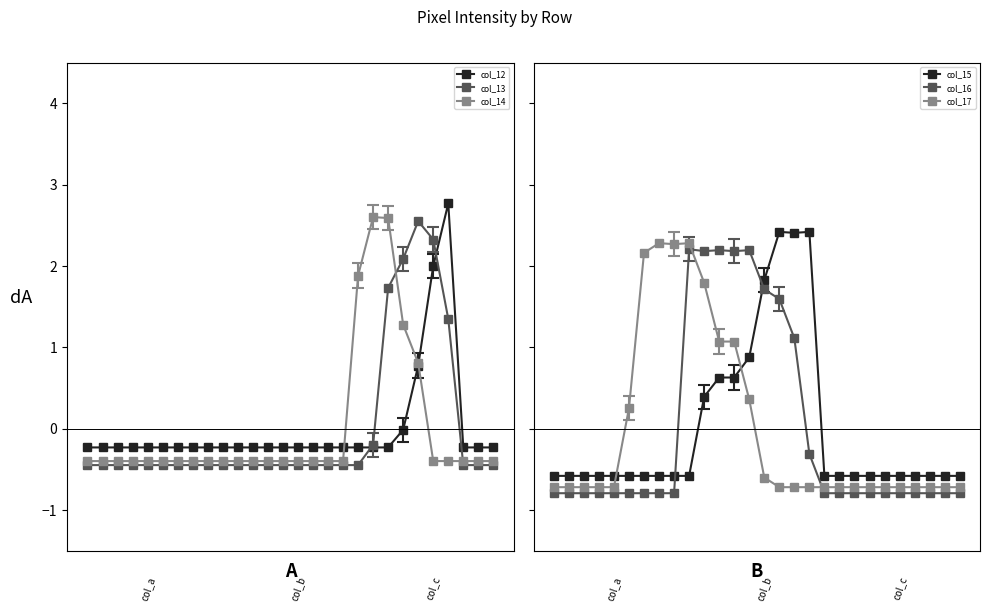

Reading left to right, what are all the values shown in this chart?

col_12: -0.2	-0.2	-0.2	-0.2	-0.2	-0.2	-0.2	-0.2	-0.2	-0.2	-0.2	-0.2	-0.2	-0.2	-0.2	-0.2	-0.2	-0.2	-0.2	-0.2	-0.2	-0.0	0.8	2.0	2.8	-0.2	-0.2	-0.2
col_13: -0.4	-0.4	-0.4	-0.4	-0.4	-0.4	-0.4	-0.4	-0.4	-0.4	-0.4	-0.4	-0.4	-0.4	-0.4	-0.4	-0.4	-0.4	-0.4	-0.2	1.7	2.1	2.6	2.3	1.3	-0.4	-0.4	-0.4
col_14: -0.4	-0.4	-0.4	-0.4	-0.4	-0.4	-0.4	-0.4	-0.4	-0.4	-0.4	-0.4	-0.4	-0.4	-0.4	-0.4	-0.4	-0.4	1.9	2.6	2.6	1.3	0.8	-0.4	-0.4	-0.4	-0.4	-0.4
col_15: -0.6	-0.6	-0.6	-0.6	-0.6	-0.6	-0.6	-0.6	-0.6	-0.6	0.4	0.6	0.6	0.9	1.8	2.4	2.4	2.4	-0.6	-0.6	-0.6	-0.6	-0.6	-0.6	-0.6	-0.6	-0.6	-0.6
col_16: -0.8	-0.8	-0.8	-0.8	-0.8	-0.8	-0.8	-0.8	-0.8	2.2	2.2	2.2	2.2	2.2	1.7	1.6	1.1	-0.3	-0.8	-0.8	-0.8	-0.8	-0.8	-0.8	-0.8	-0.8	-0.8	-0.8
col_17: -0.7	-0.7	-0.7	-0.7	-0.7	0.3	2.2	2.3	2.3	2.3	1.8	1.1	1.1	0.4	-0.6	-0.7	-0.7	-0.7	-0.7	-0.7	-0.7	-0.7	-0.7	-0.7	-0.7	-0.7	-0.7	-0.7